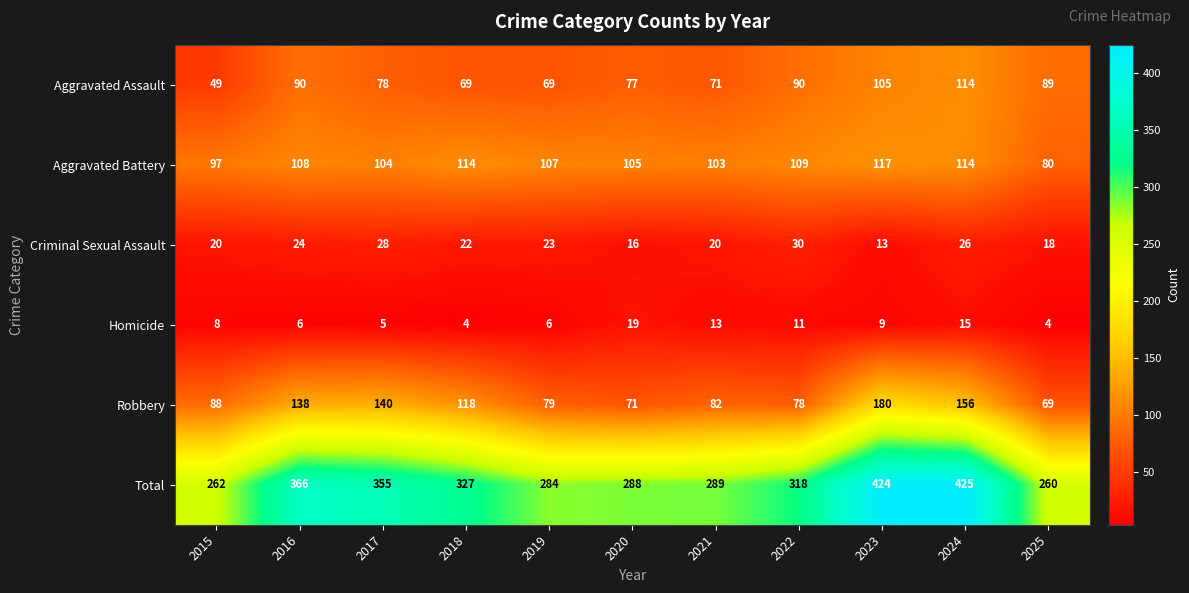

At how many categories does at least one series exceed 415?

2